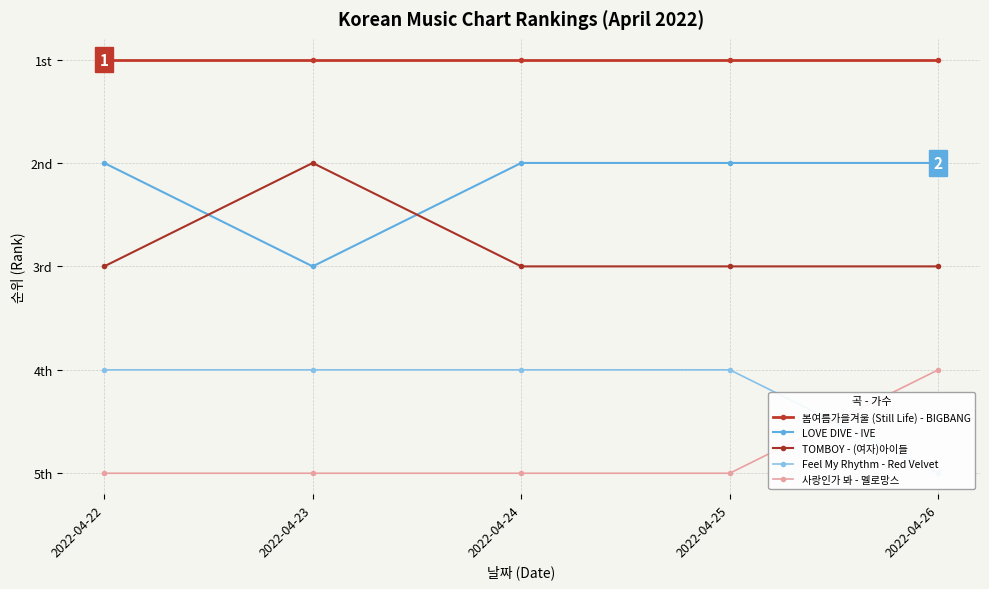

Reading left to right, extract all data points from this chart.

봄여름가을겨울 (Still Life) - BIGBANG: 2022-04-22=1	2022-04-23=1	2022-04-24=1	2022-04-25=1	2022-04-26=1
LOVE DIVE - IVE: 2022-04-22=2	2022-04-23=3	2022-04-24=2	2022-04-25=2	2022-04-26=2
TOMBOY - (여자)아이들: 2022-04-22=3	2022-04-23=2	2022-04-24=3	2022-04-25=3	2022-04-26=3
Feel My Rhythm - Red Velvet: 2022-04-22=4	2022-04-23=4	2022-04-24=4	2022-04-25=4	2022-04-26=5
사랑인가 봐 - 멜로망스: 2022-04-22=5	2022-04-23=5	2022-04-24=5	2022-04-25=5	2022-04-26=4